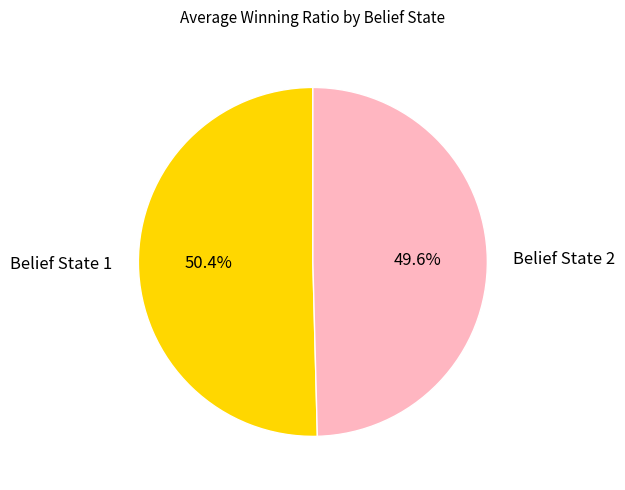

Count the number of slices in the pie.

2